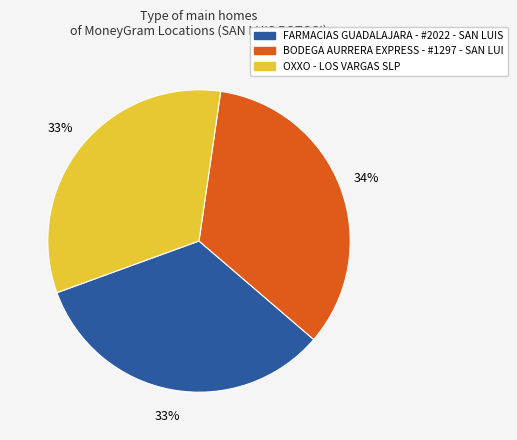

Is there a majority slice in this chart?

No